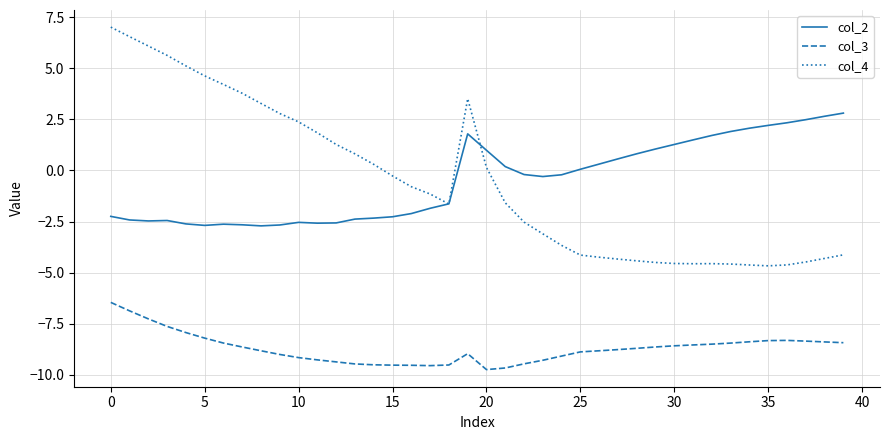

What is the maximum value for col_4?

7.0